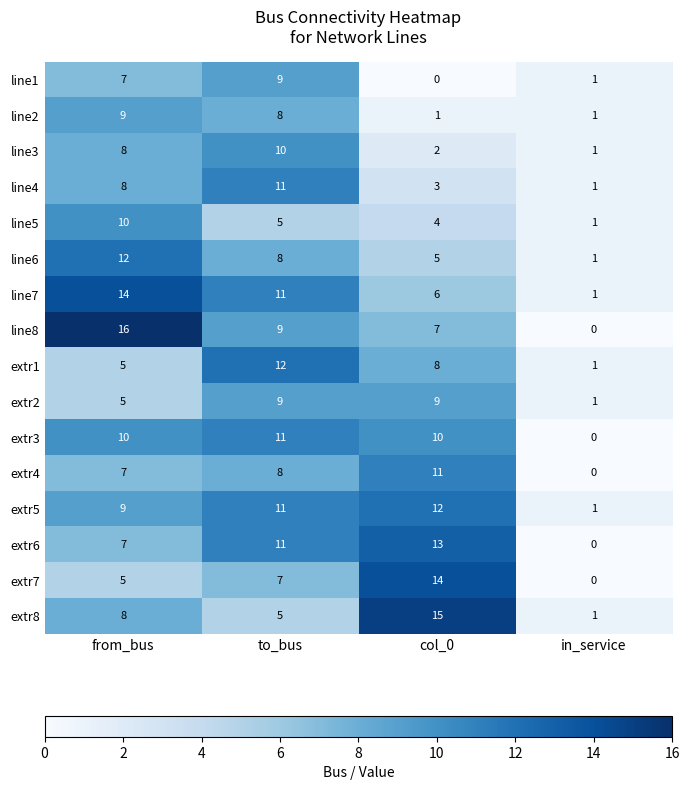

Which series has the largest total across all categories?

extr5